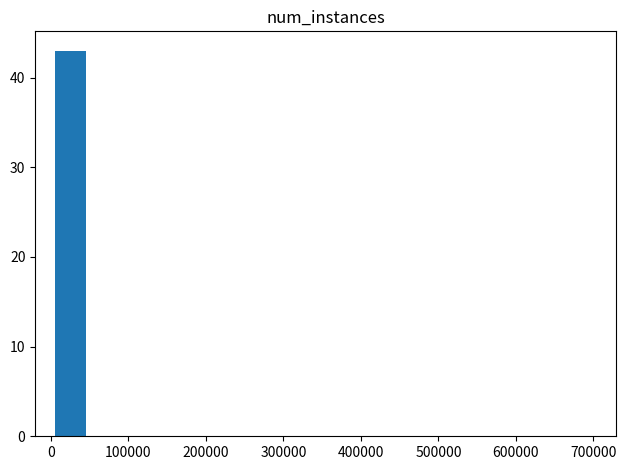

What is the sum of all values?

43